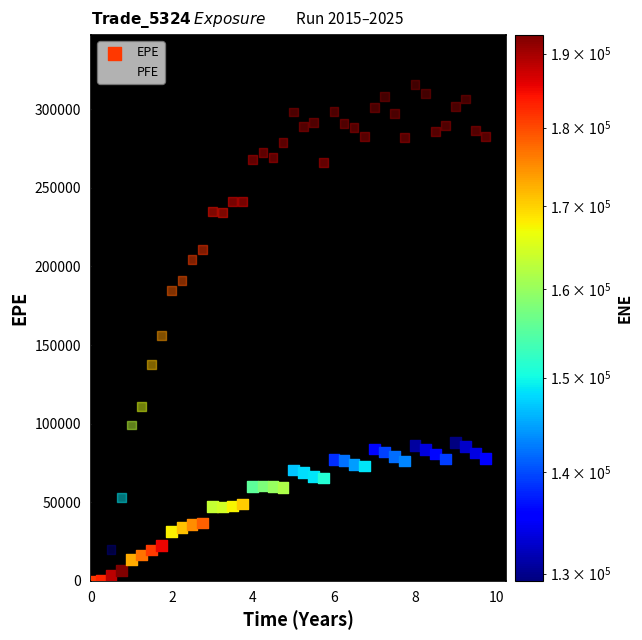

What are all the series names shown in the legend?

EPE, PFE